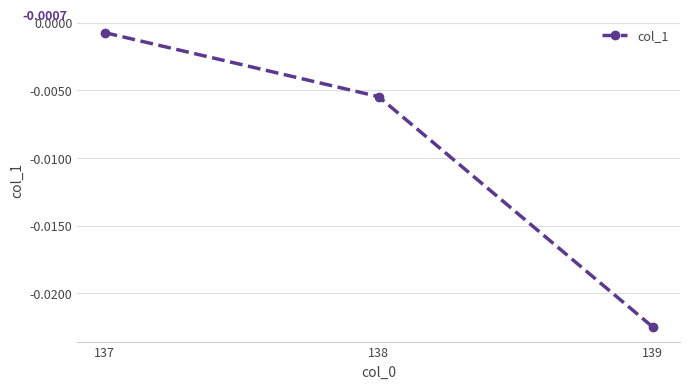

Between 137 and 139, which is larger?

137